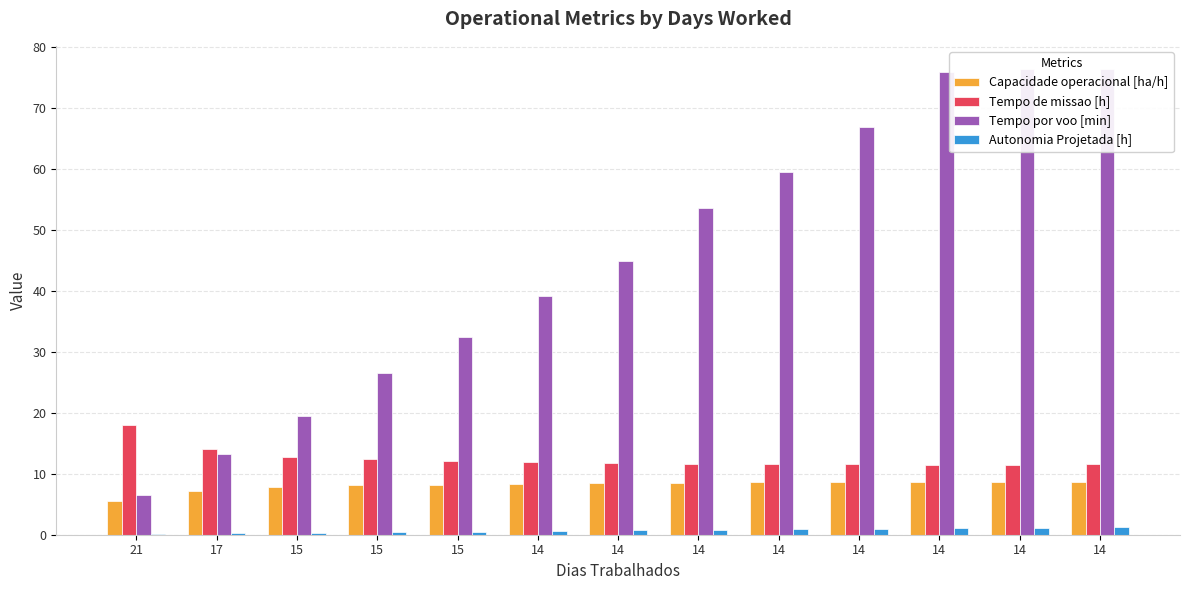

Which series has the largest total across all categories?

Tempo por voo [min]